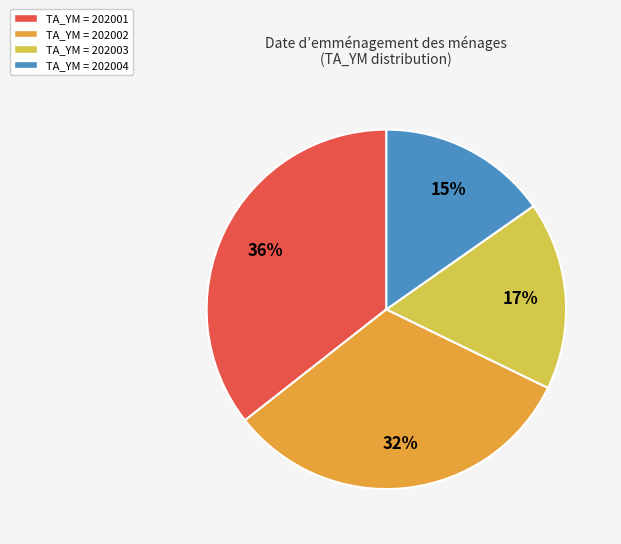

What is the largest slice in the pie chart?

TA_YM = 202001